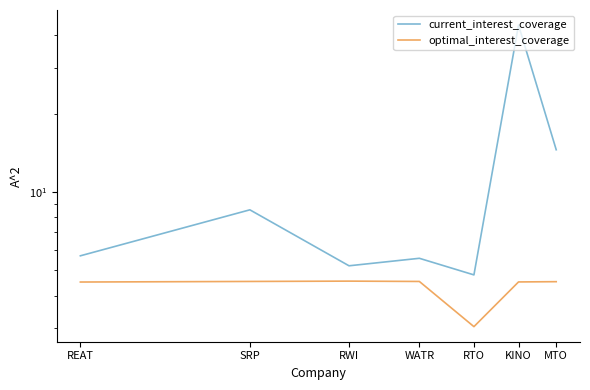

How many interior local peaks does the optimal_interest_coverage series have?

1